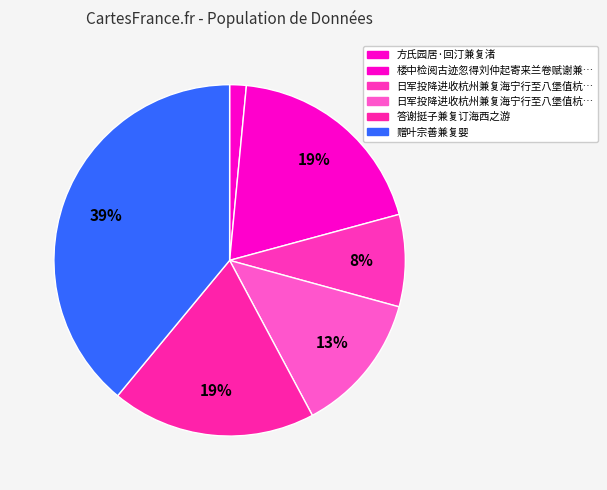

Rank the categories by value from lowest to highest.

方氏园居·回汀兼复渚, 日军投降进收杭州兼复海宁行至八堡值杭州湾退潮, 日军投降进收杭州兼复海宁行至八堡值杭州湾退潮, 答谢挺子兼复订海西之游, 楼中检阅古迹忽得刘仲起寄来兰卷赋谢兼复有索, 赠叶宗善兼复婴